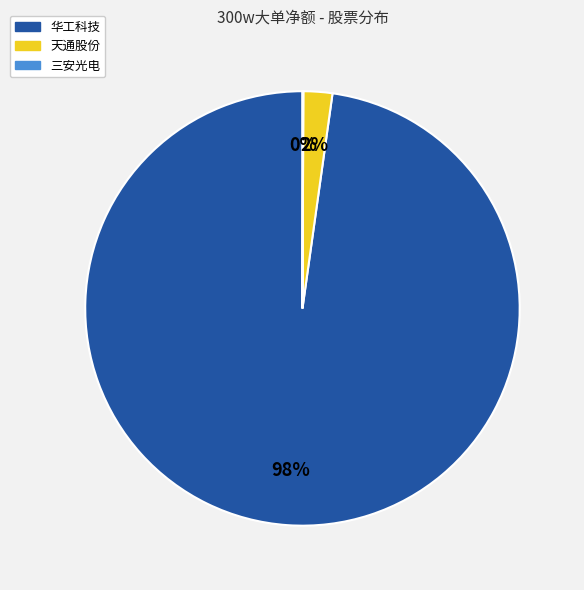

Is it true that 天通股份 is 2% of the pie?

True